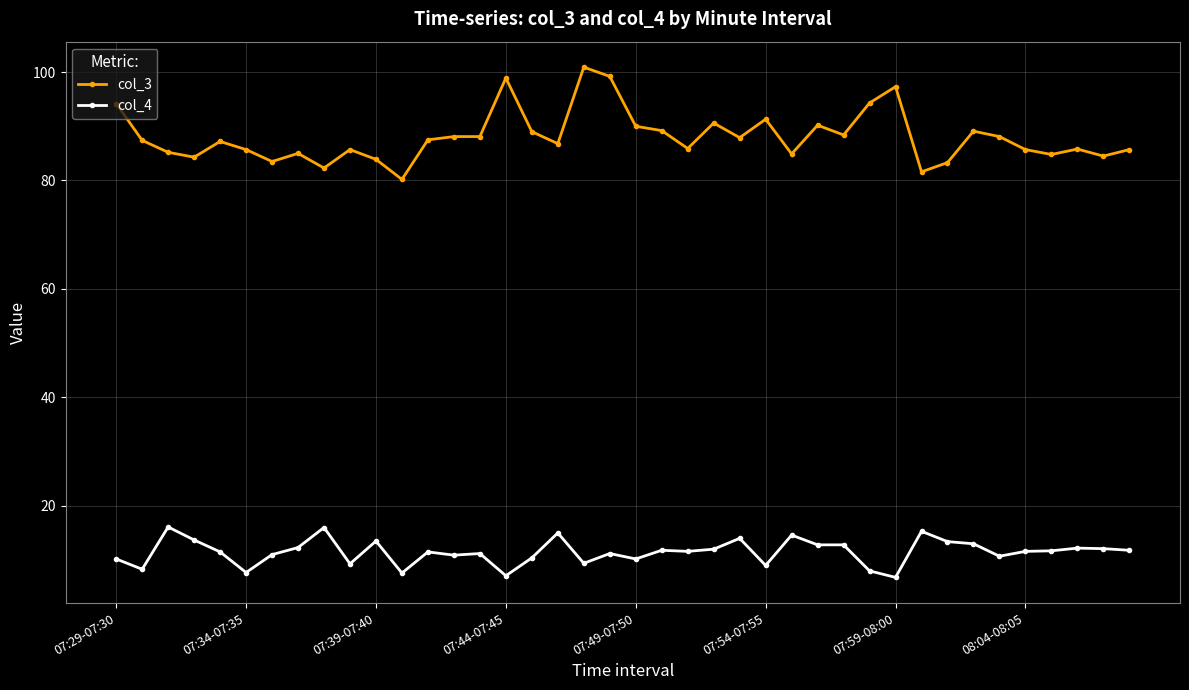

Rank the series by their maximum value, from lowest to highest.

col_4, col_3